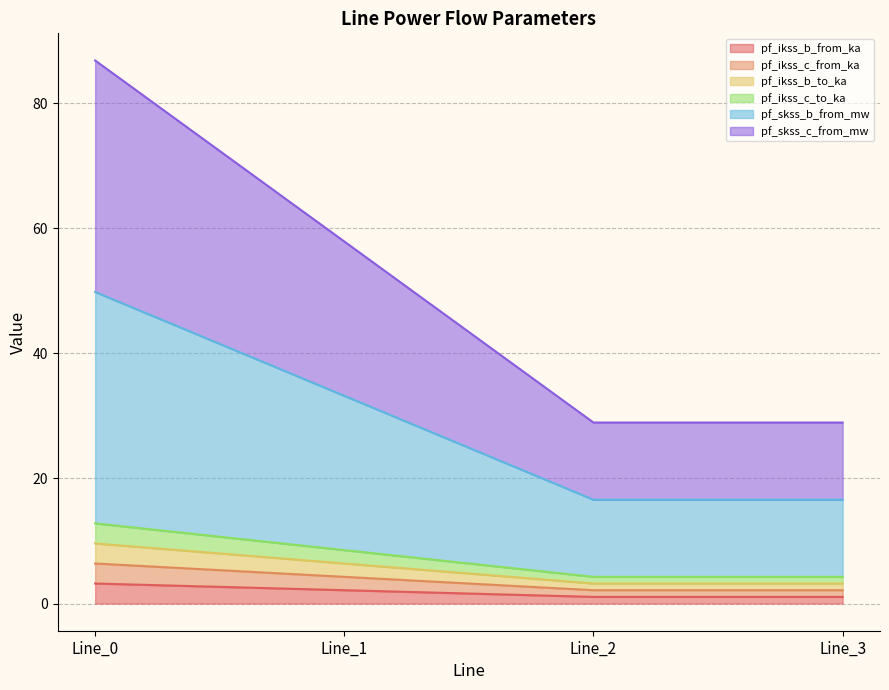

What is the greatest value displayed?

86.8